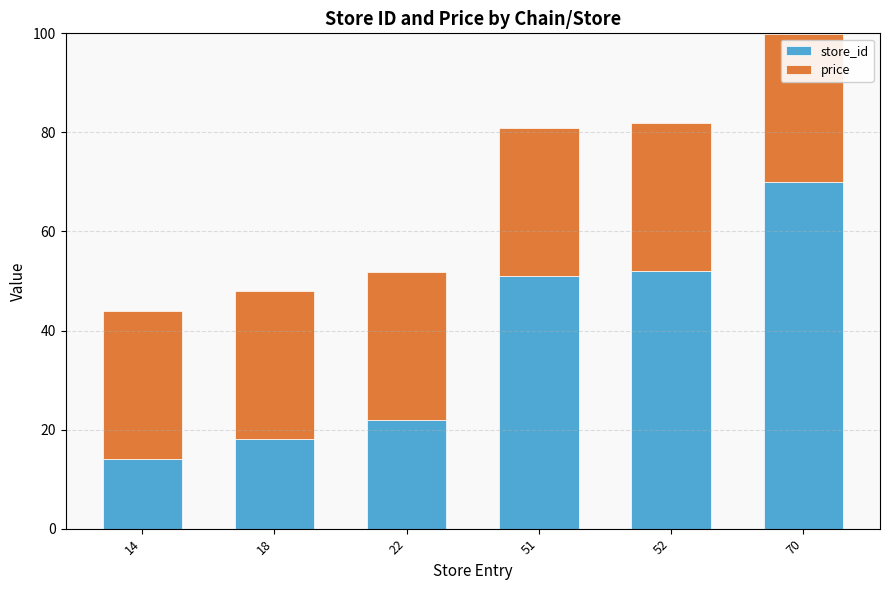

Does the chart contain any negative values?

No